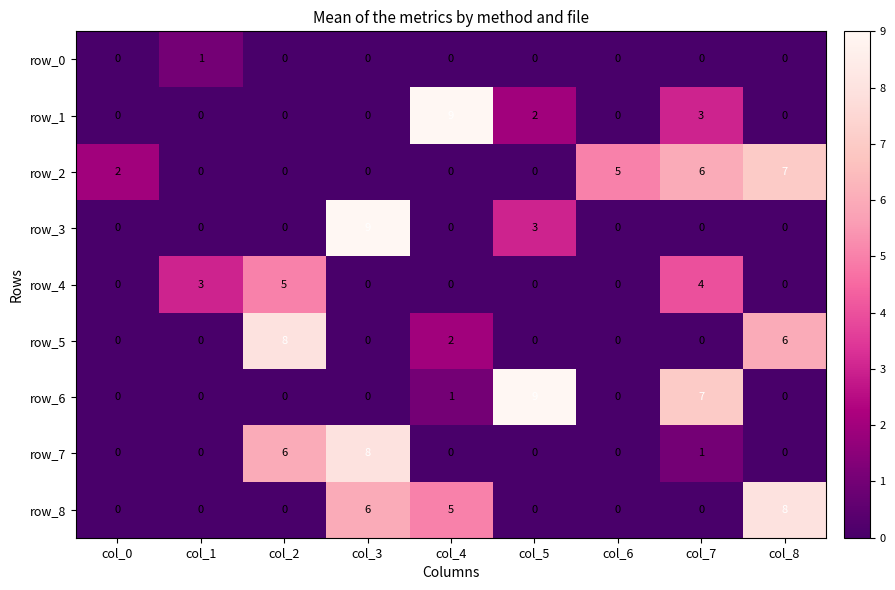

What is the total value across all series at col_1?

4